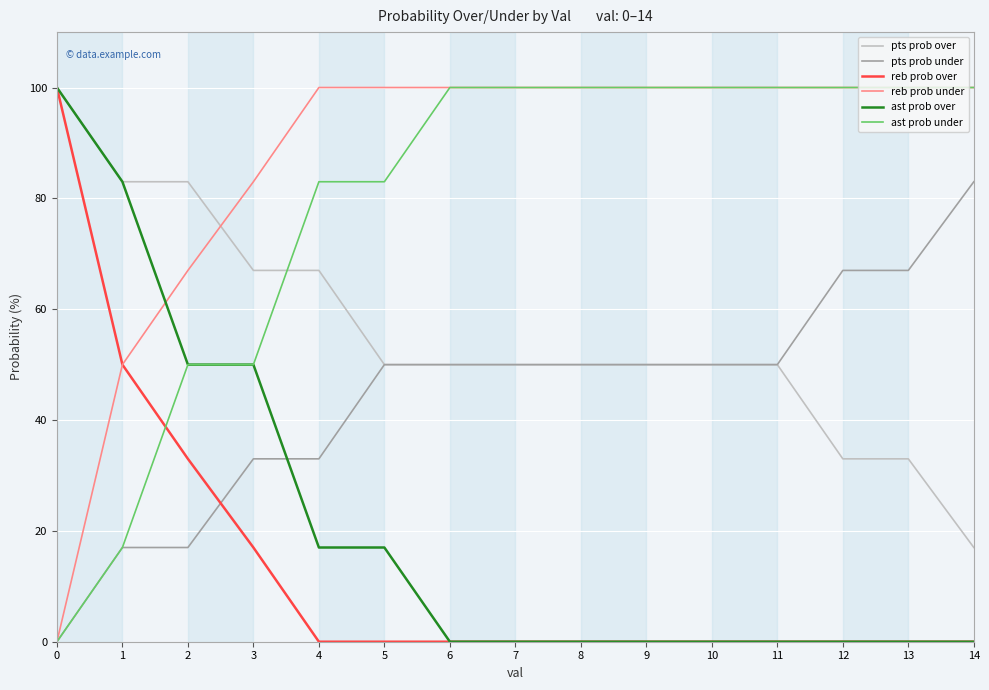

How many lines are shown in the chart?

6